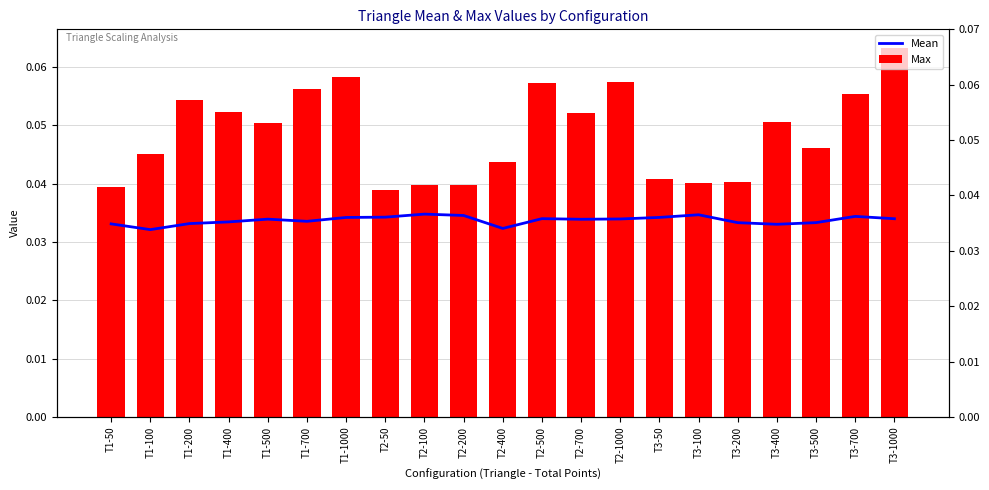

List the labels in order of Max value, smallest first.

T2-50, T1-50, T2-100, T2-200, T3-100, T3-200, T3-50, T2-400, T1-100, T3-500, T1-500, T3-400, T2-700, T1-400, T1-200, T3-700, T1-700, T2-500, T2-1000, T1-1000, T3-1000